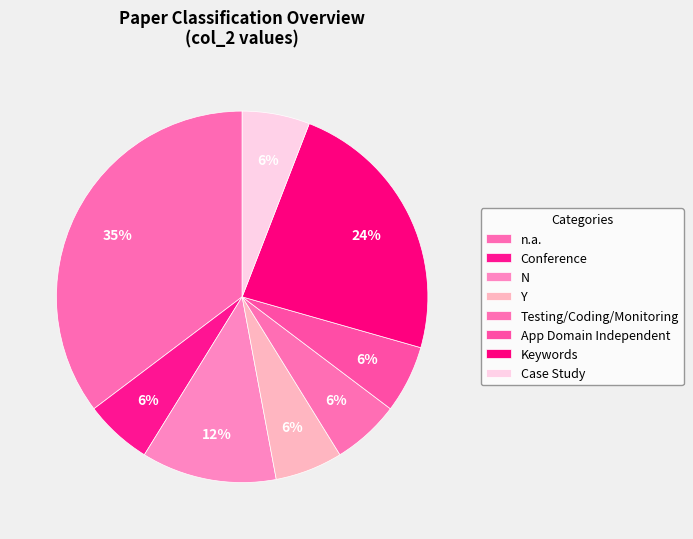

How many segments does this pie chart have?

8